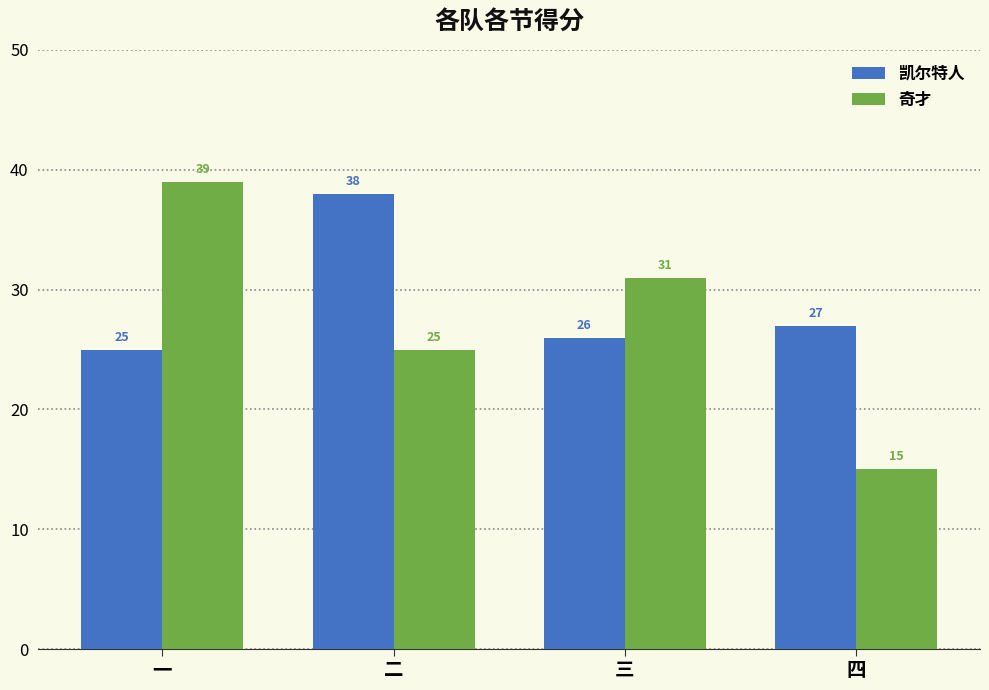

At how many categories does at least one series exceed 30?

3